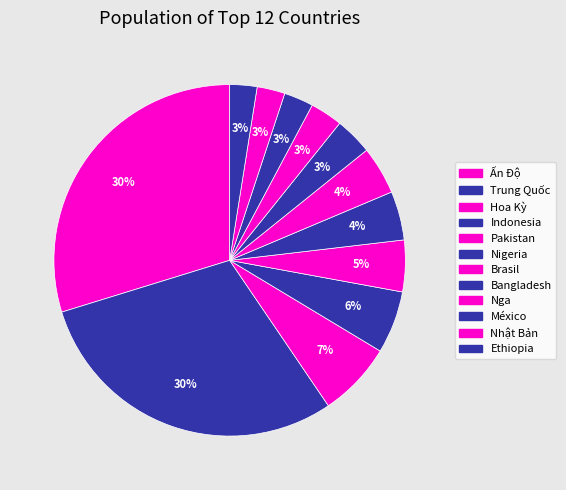

How many segments does this pie chart have?

12